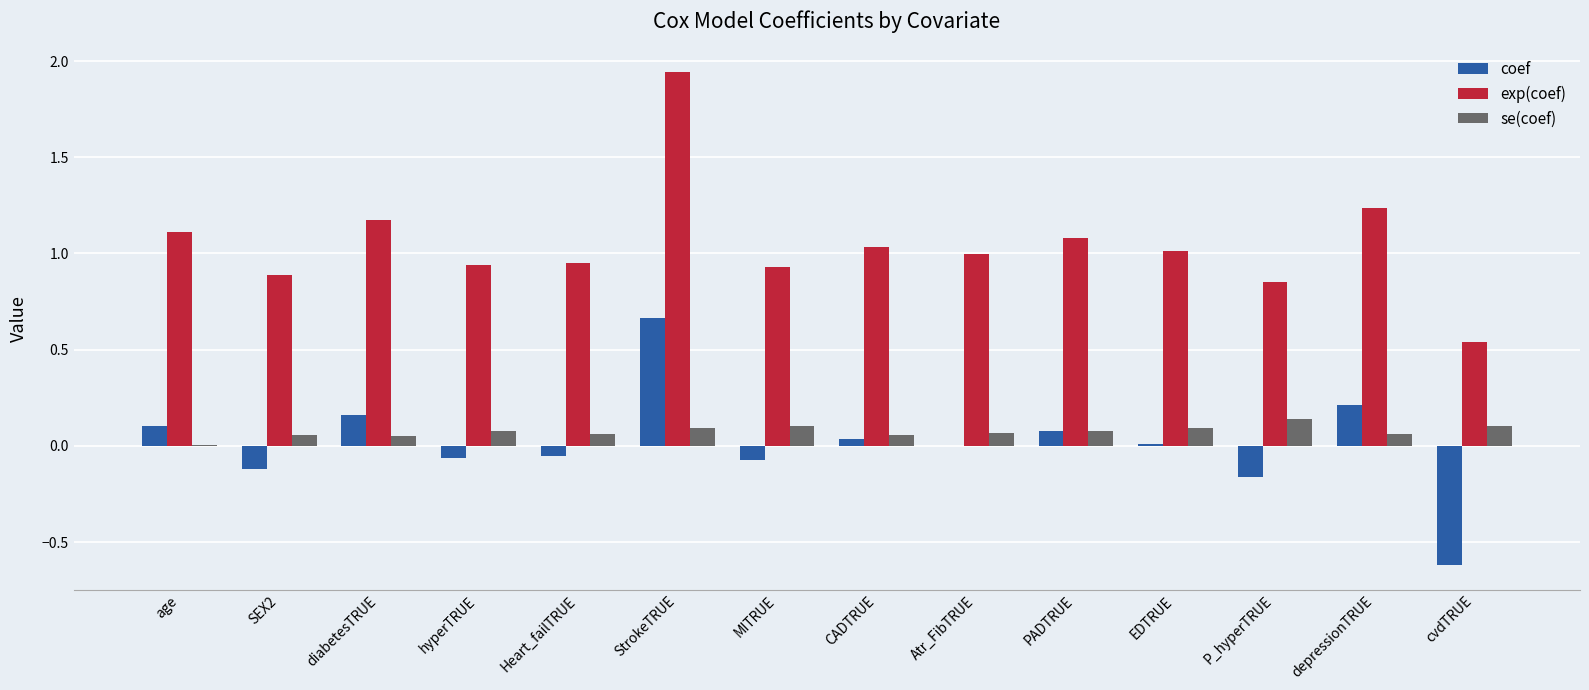

At which category does the chart reach its peak across all series?

StrokeTRUE